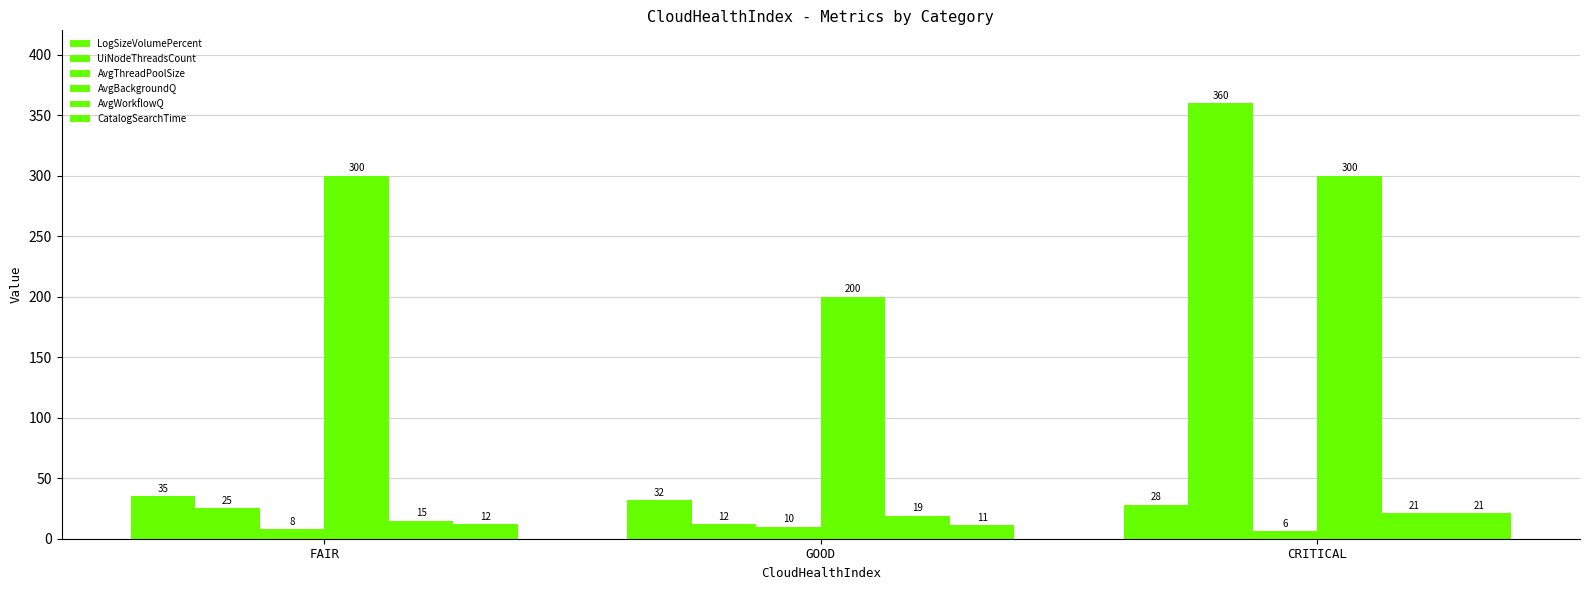

How many distinct data groups are displayed?

6